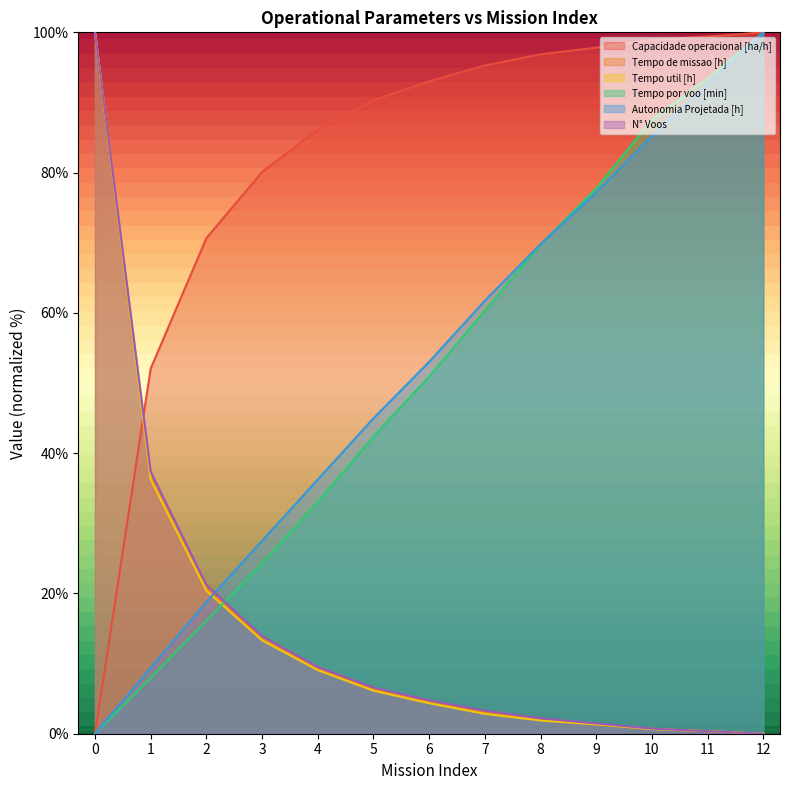

True or false: Capacidade operacional [ha/h] has a value of 61.7 at 8.

False